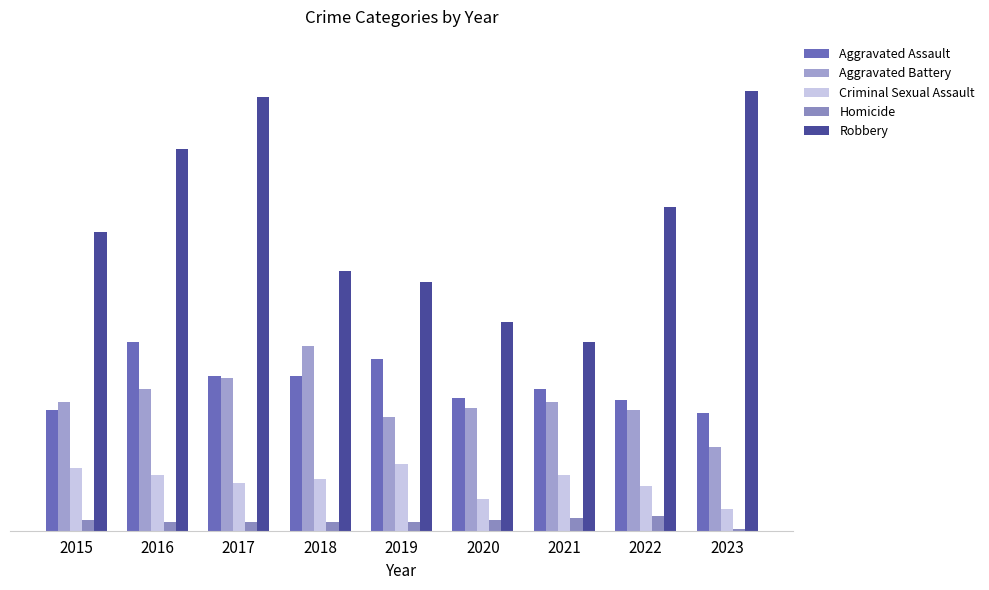

What are all the series names shown in the legend?

Aggravated Assault, Aggravated Battery, Criminal Sexual Assault, Homicide, Robbery